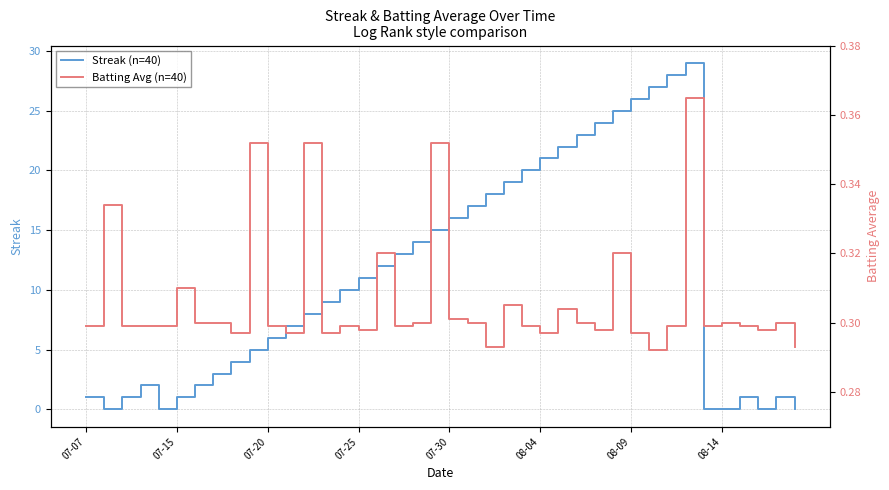

What is the value of the Streak point at the 6th from the left?

1.0